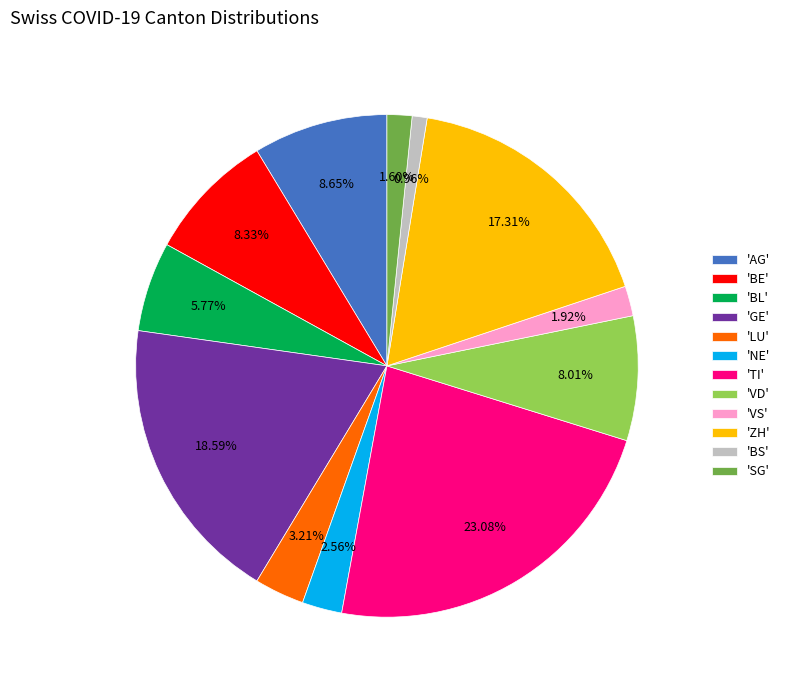

What is the largest slice in the pie chart?

'TI'